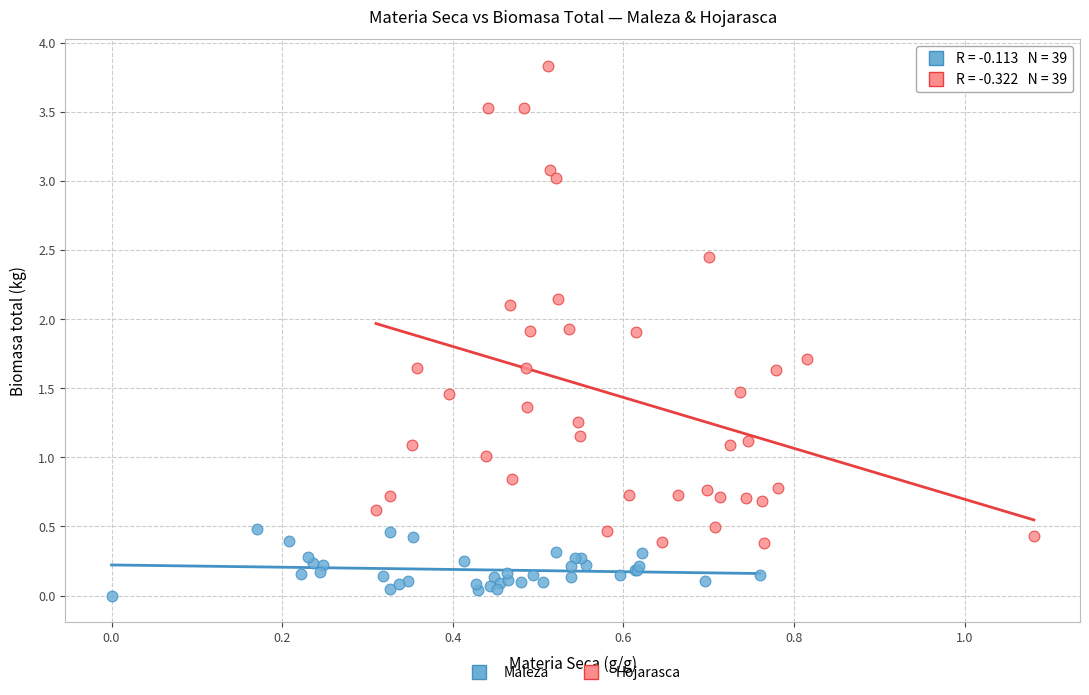

Which series has the widest spread of Y values?

Hojarasca